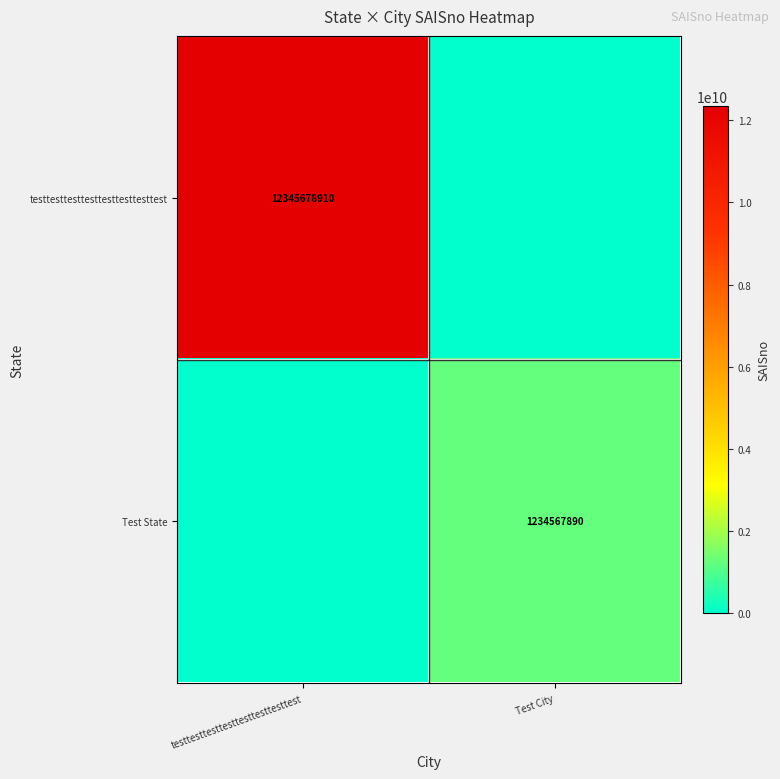

True or false: testtesttesttesttesttesttesttest has a value of 6973032837 at testtesttesttesttesttesttesttest.

False